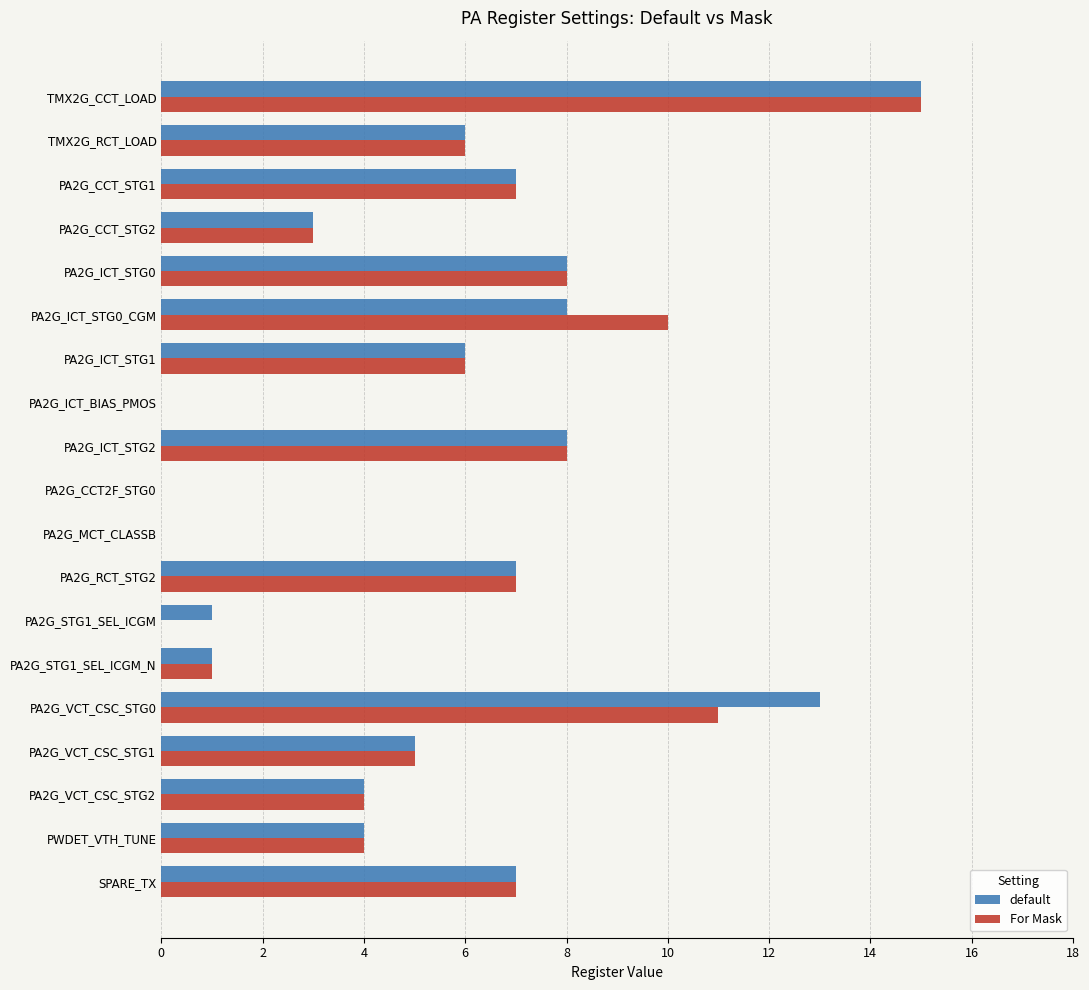

Between PA2G_VCT_CSC_STG0 and PA2G_VCT_CSC_STG1, which series saw the biggest shift?

default